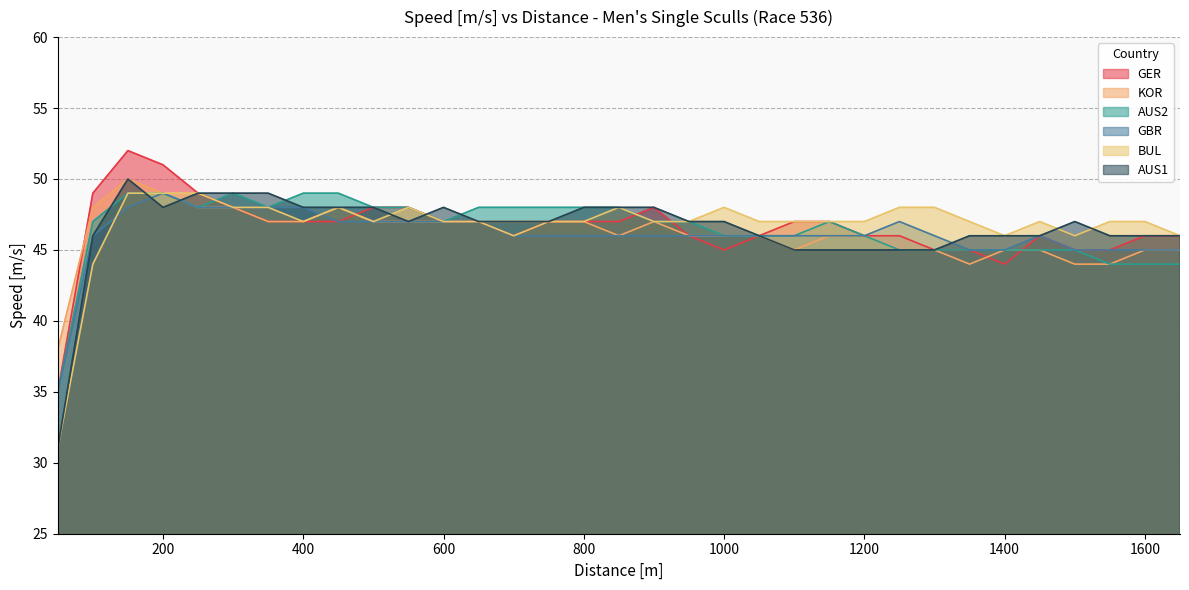

At which label does GER first exceed 47?

100